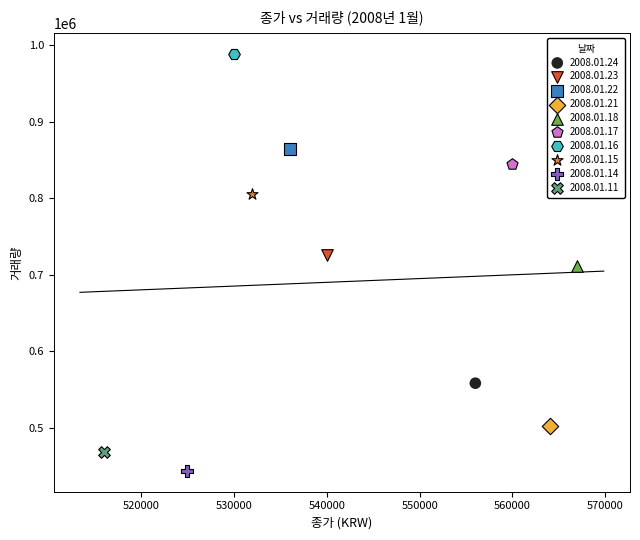

Which series reaches the minimum Y coordinate?

2008.01.14